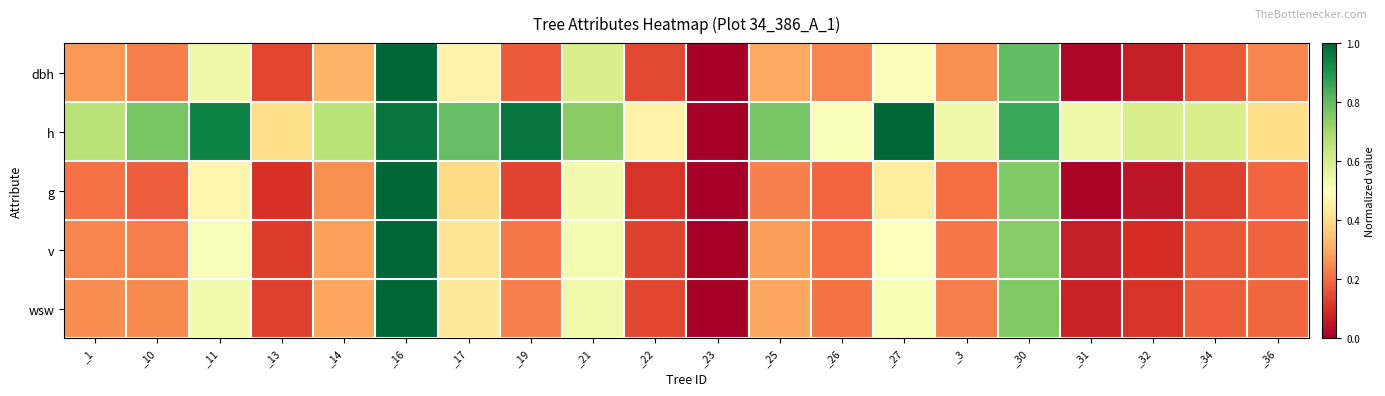

What is the total value across all series at _27?

3.0